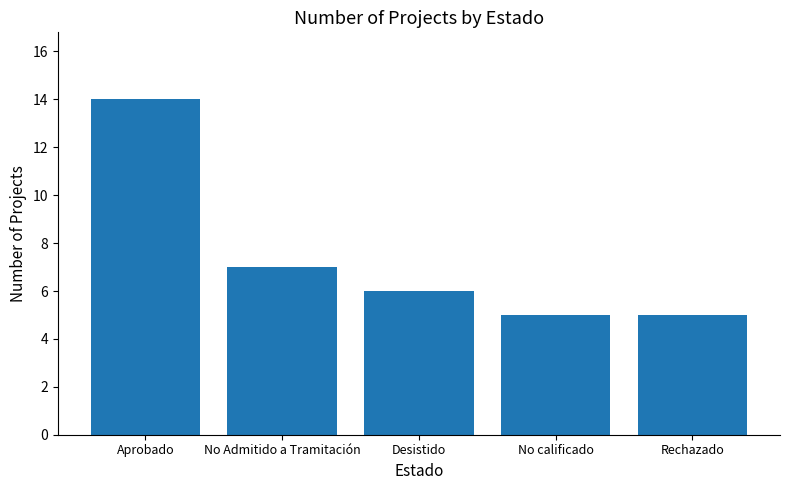

What is the difference between the maximum and minimum values?

9